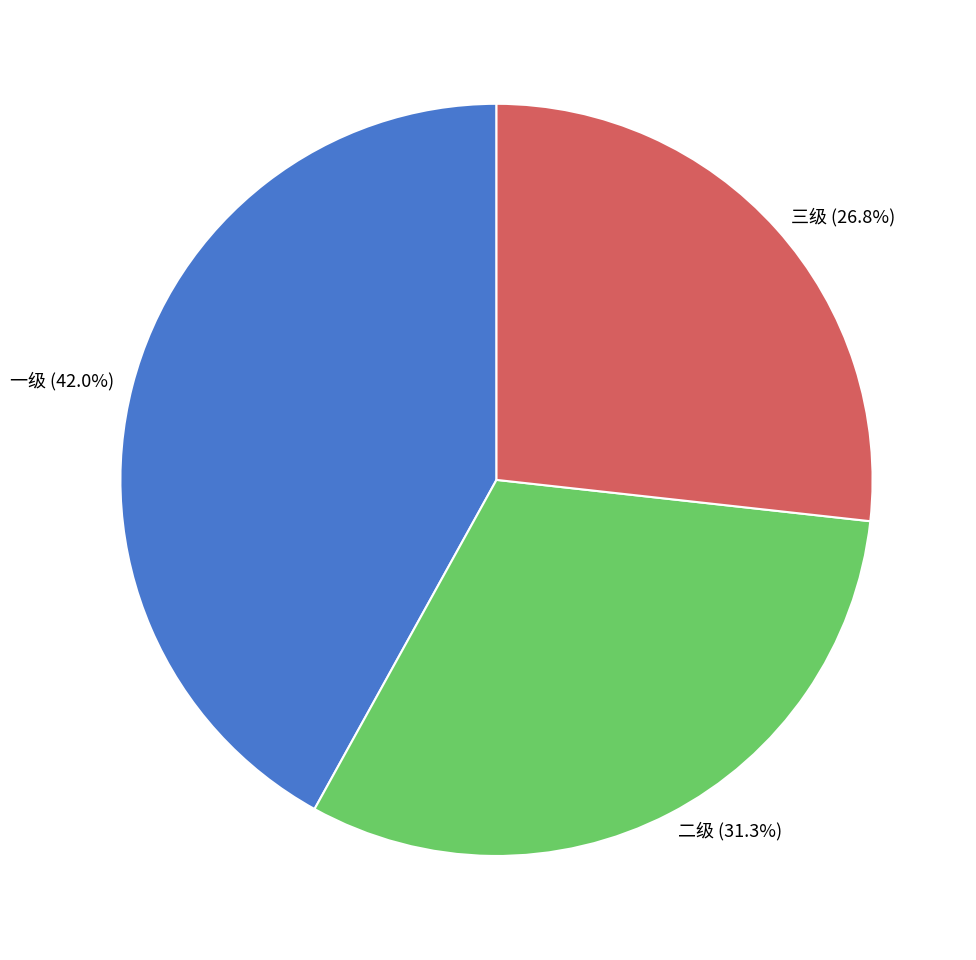

Is 二级 the majority of the pie?

No